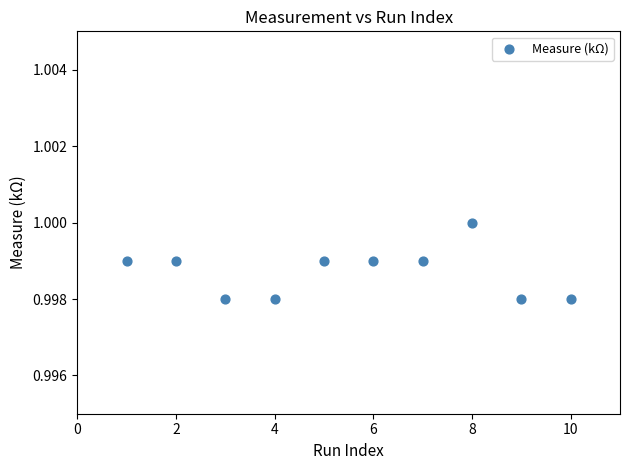

What is the range of X values (max minus min)?

9.0